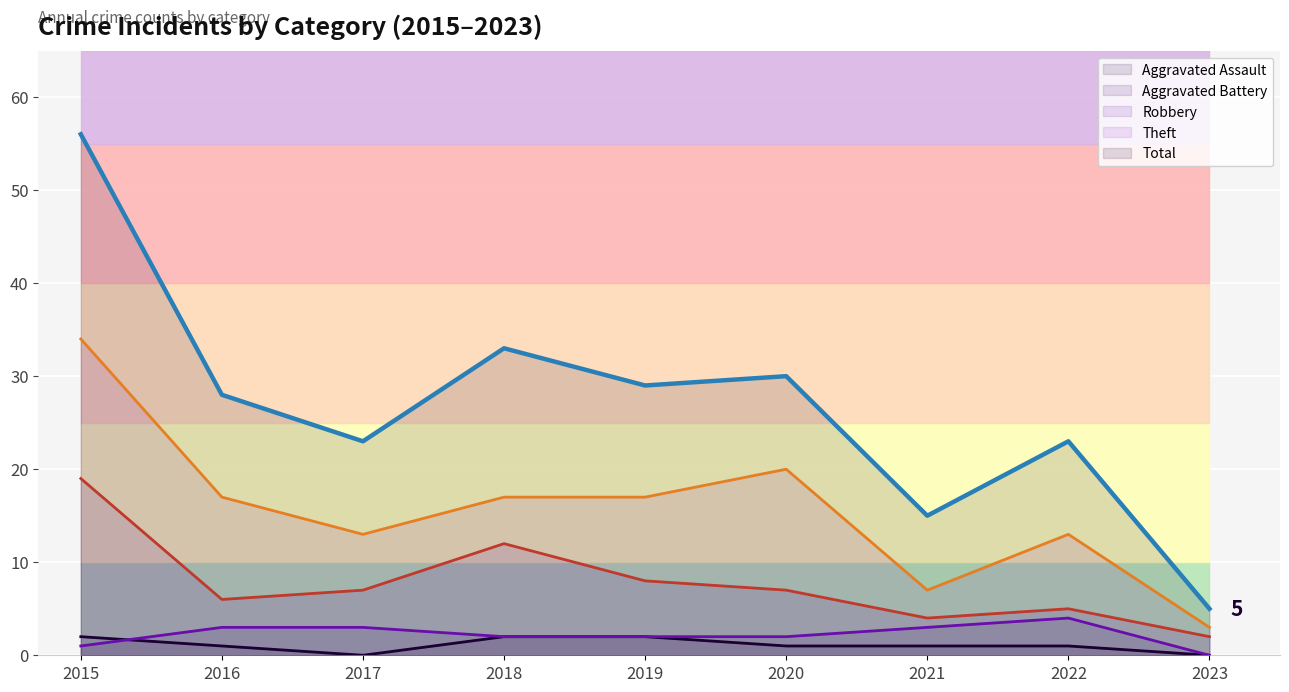

Which has a higher value, 2022 or 2018?

2018